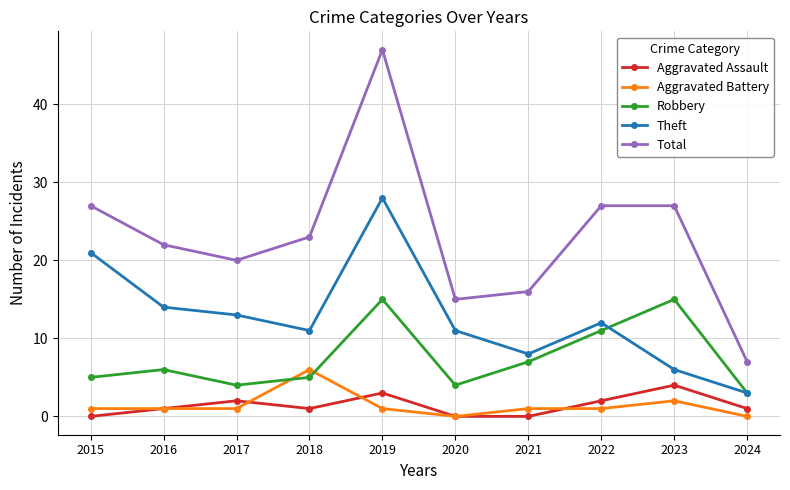

What is the difference between the highest and lowest values at 2024?

7